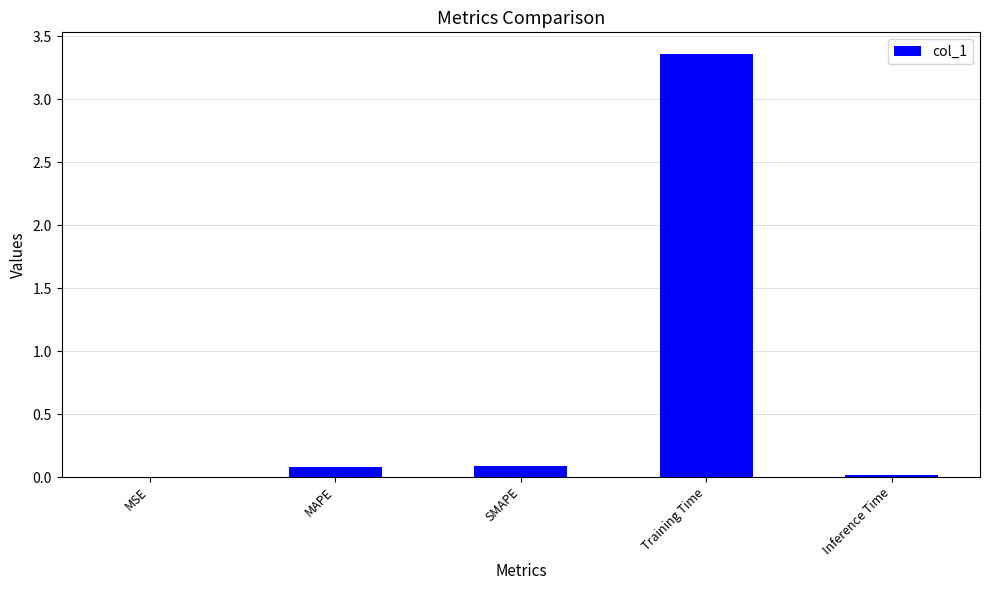

Between Training Time and MSE, which is larger?

Training Time